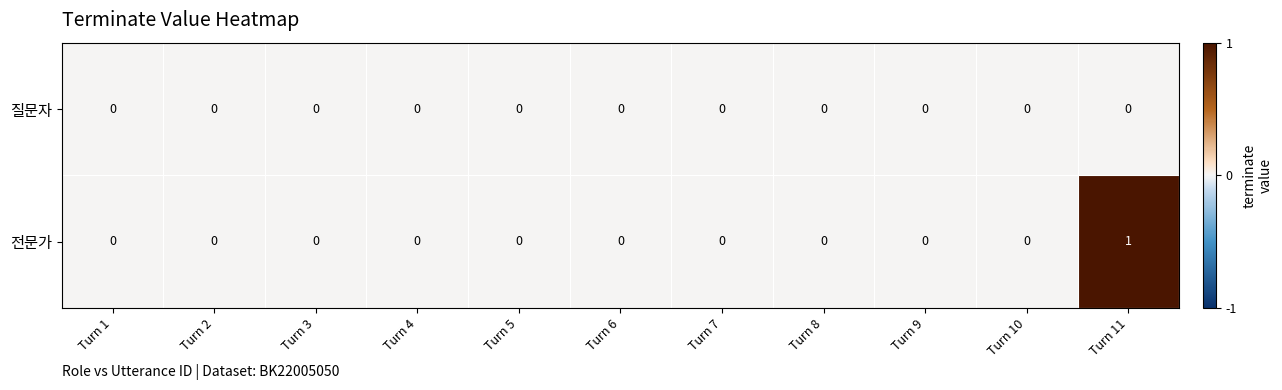

Reading left to right, extract all data points from this chart.

질문자: 0	0	0	0	0	0	0	0	0	0	0
전문가: 0	0	0	0	0	0	0	0	0	0	1